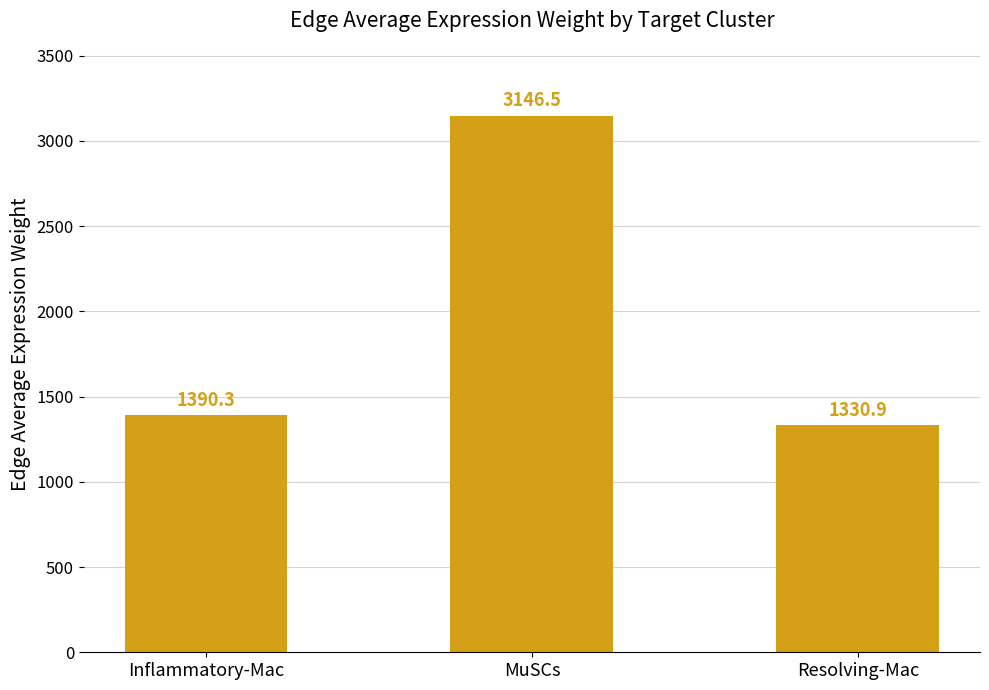

What is the difference between the maximum and second lowest values?

1756.2